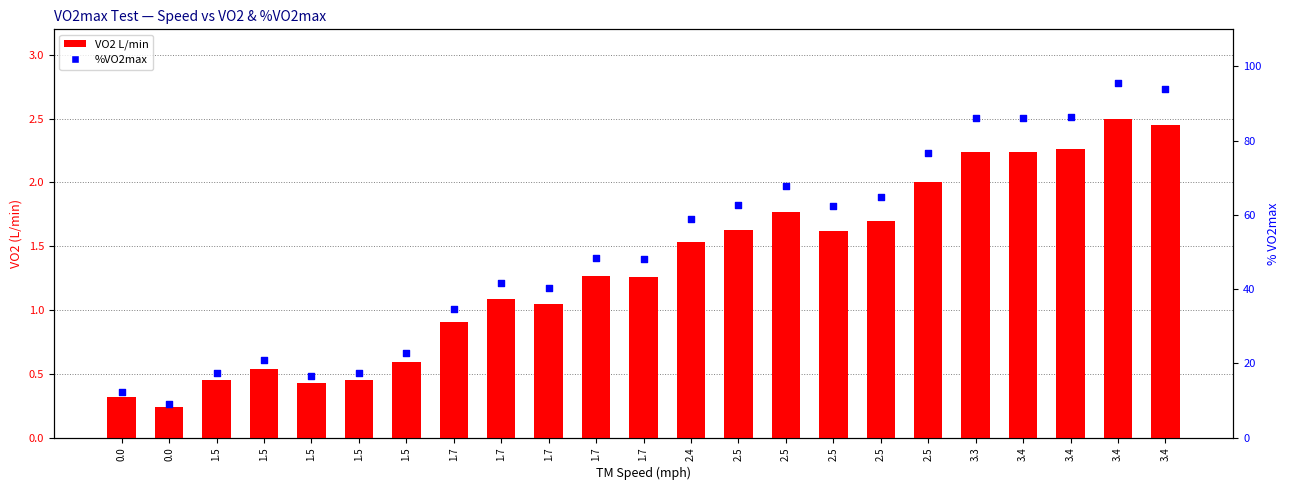

What are all the series names shown in the legend?

VO2 L/min, %VO2max